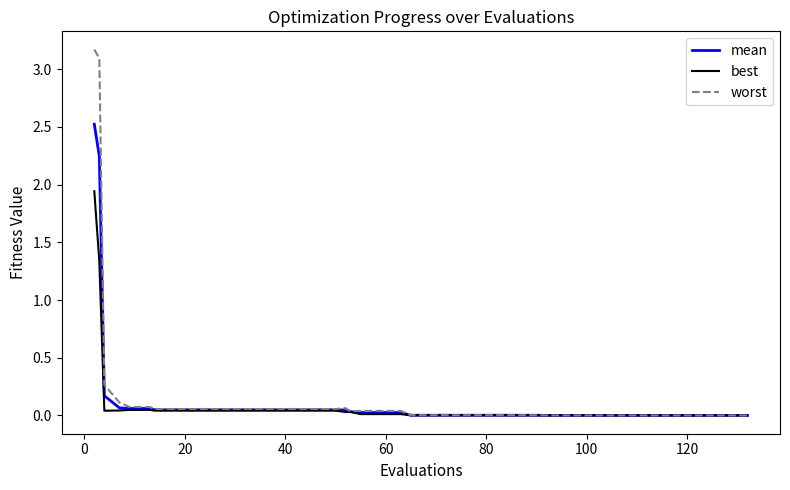

Which series has the largest range (max minus min)?

worst